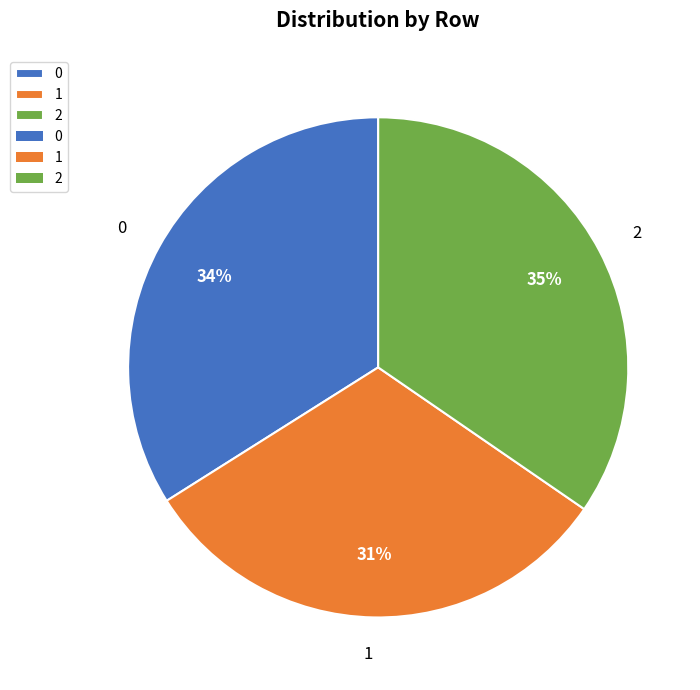

How many slices are in this pie chart?

3